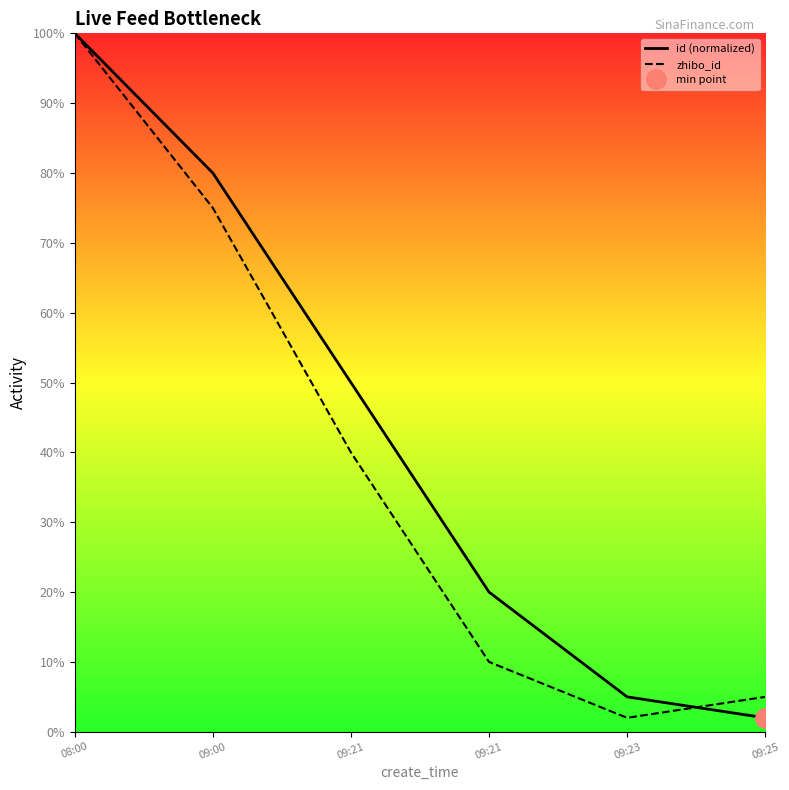

What are all the series names shown in the legend?

id (normalized), zhibo_id